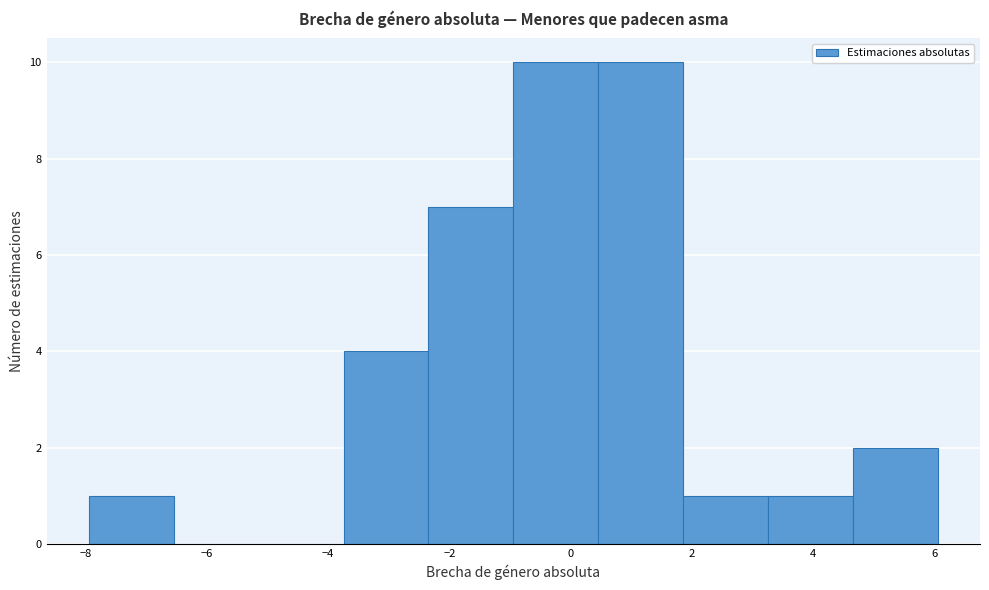

Reading left to right, transcribe this chart: for each bar, give the range it covers on the x-axis and its height. Neither the bar edges nor the heights are printed on the chart, so give them approximately, as read against the axes.

-8.0 to -6.6: 1
-6.6 to -5.2: 0
-5.2 to -3.8: 0
-3.8 to -2.4: 4
-2.4 to -1.0: 7
-1.0 to 0.4: 10
0.4 to 1.8: 10
1.8 to 3.2: 1
3.2 to 4.6: 1
4.6 to 6.0: 2